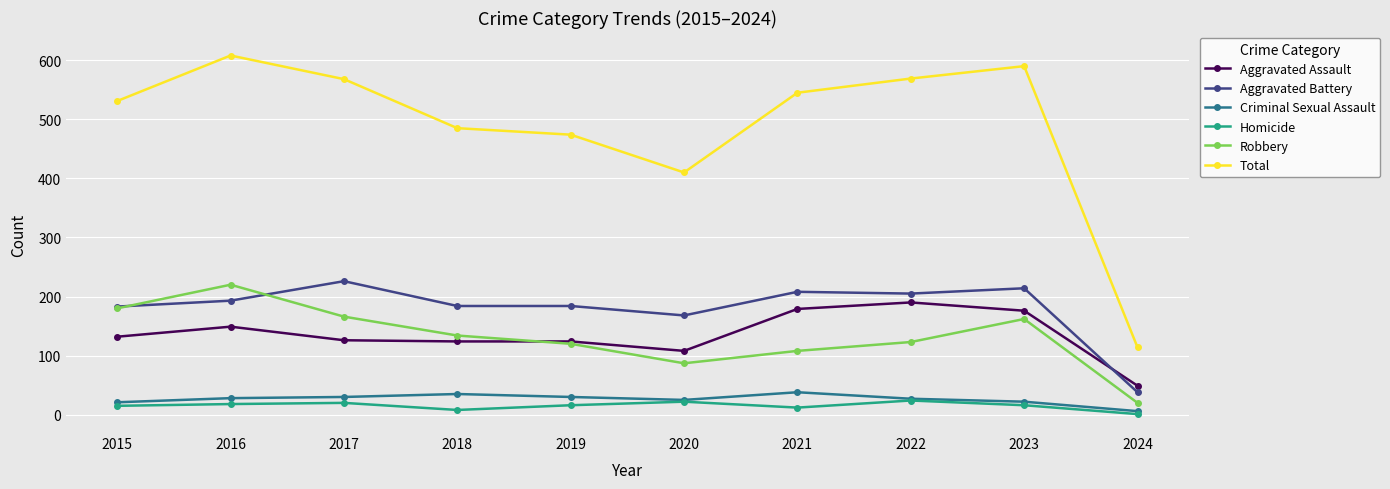

What is the minimum value for Total?

114